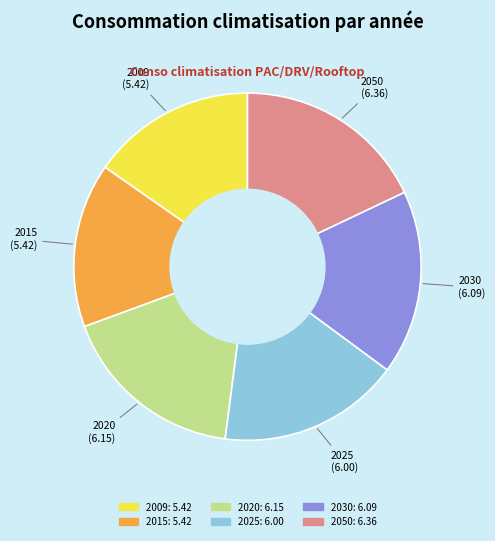

True or false: 2009 accounts for 15% of the total.

True